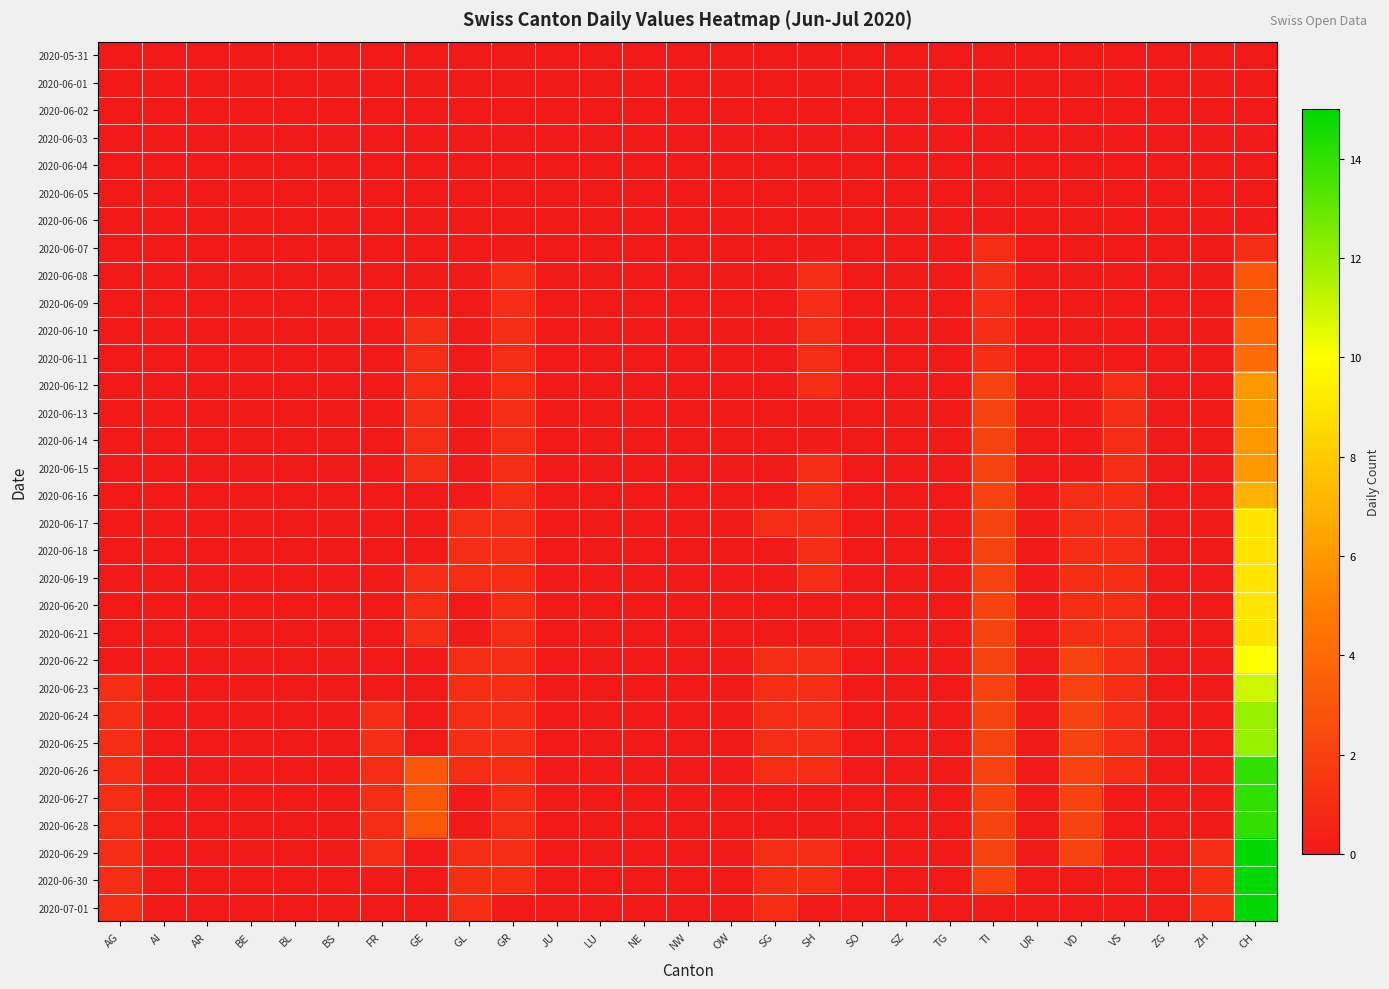

At how many categories does at least one series exceed 10?

1